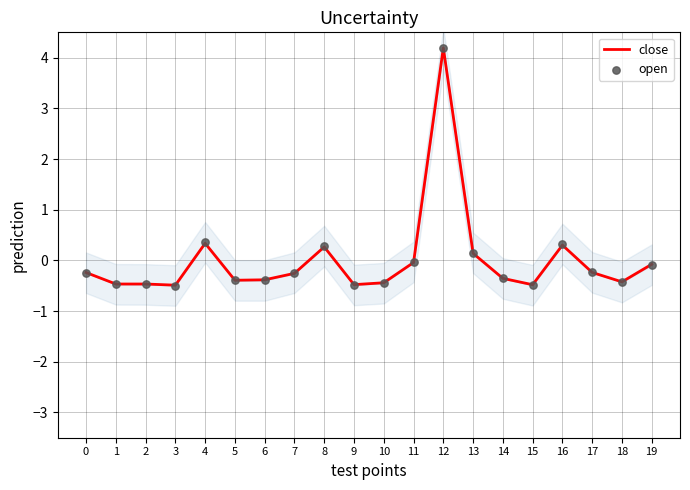

Which series contains the highest Y value?

close